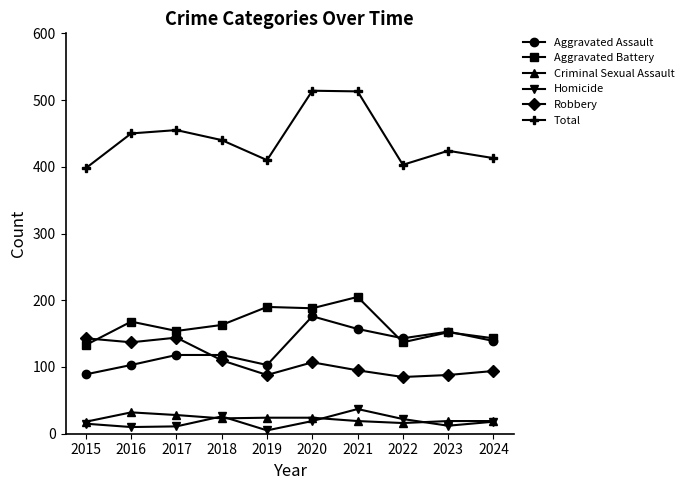

What is the value of the Robbery point at the 4th from the left?

110